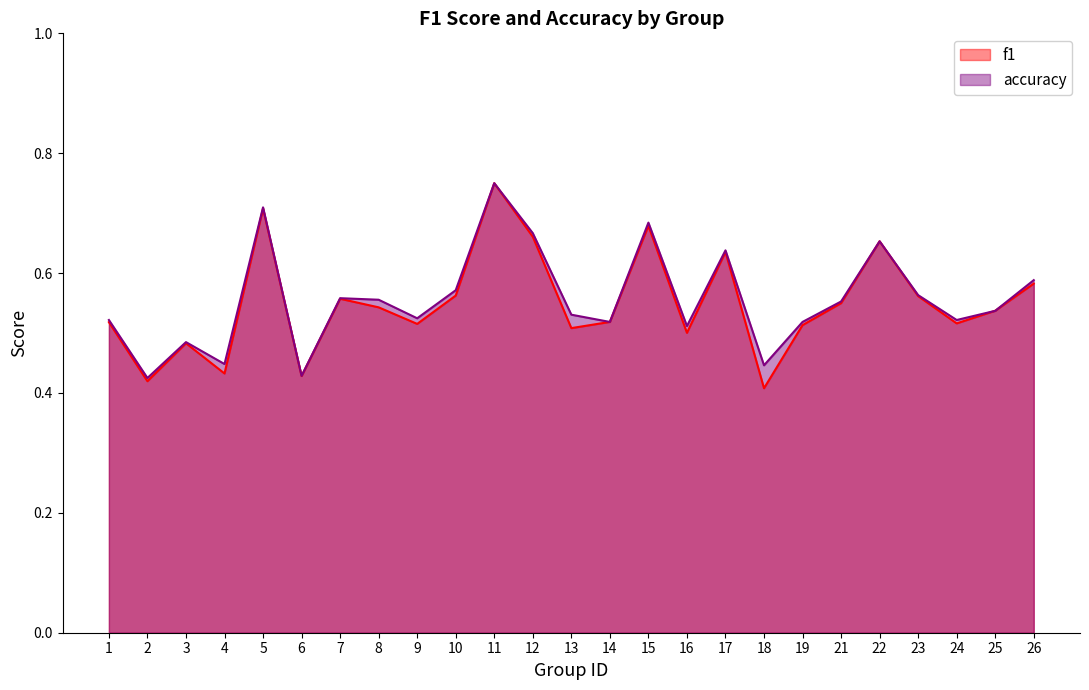

How many times do f1 and accuracy cross each other?

2